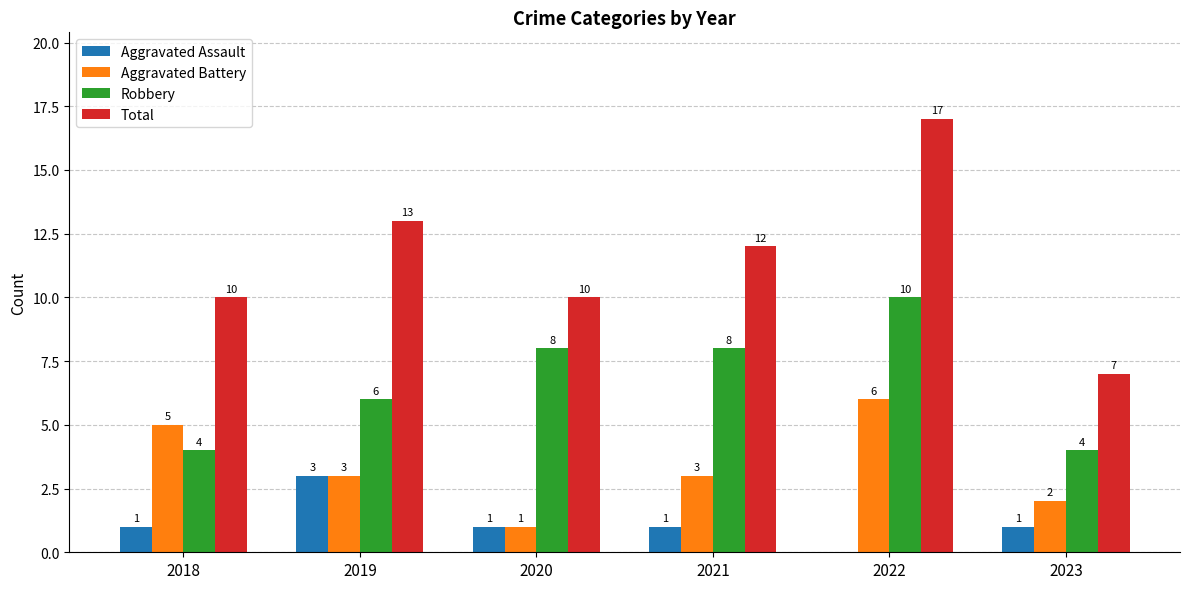

Which series has the widest spread of values?

Total